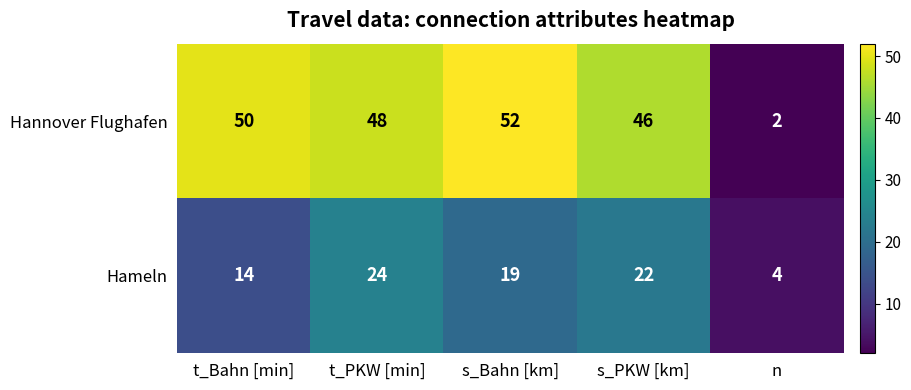

At which category is the sum across all series the highest?

t_PKW [min]